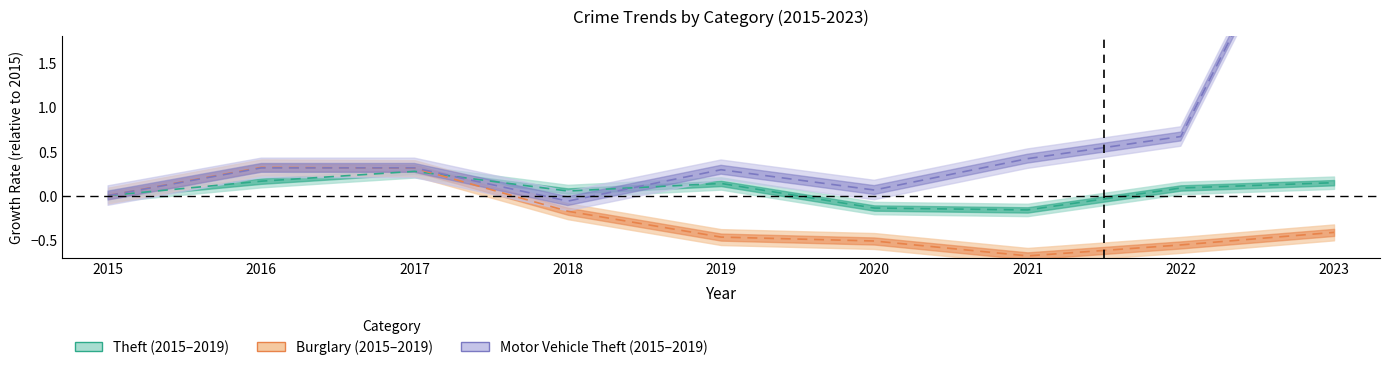

How many interior local peaks does the Motor Vehicle Theft series have?

1